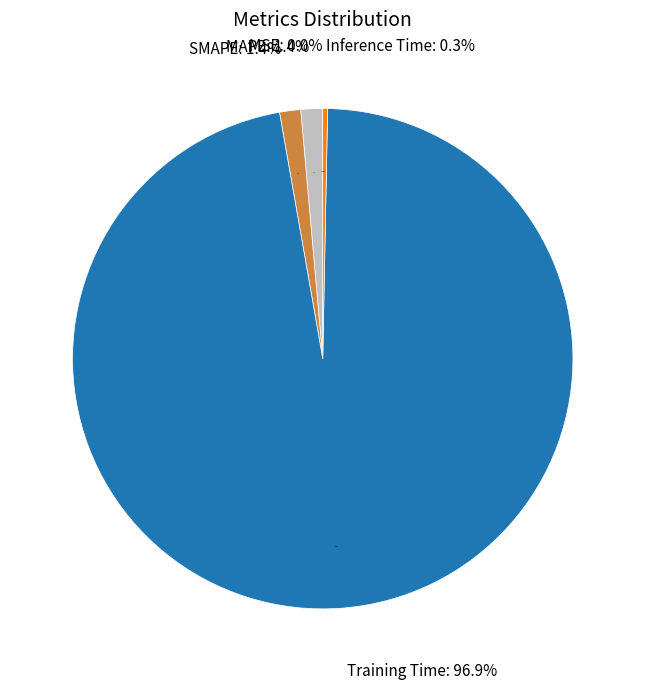

How many slices are in this pie chart?

5